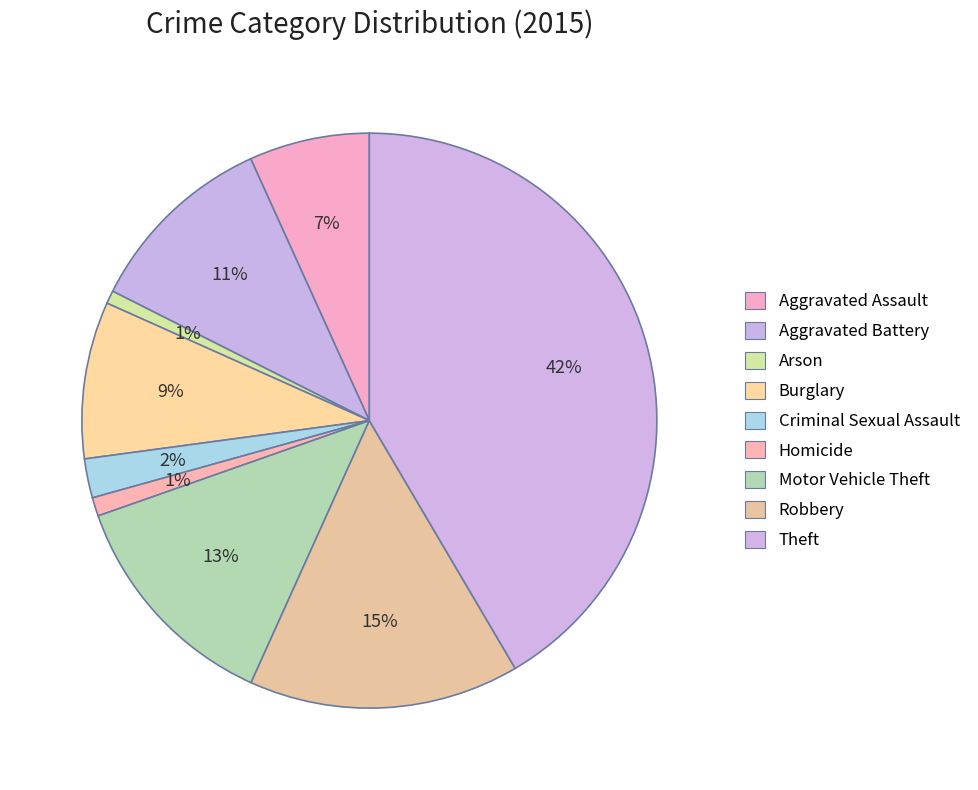

Count the number of slices in the pie.

9